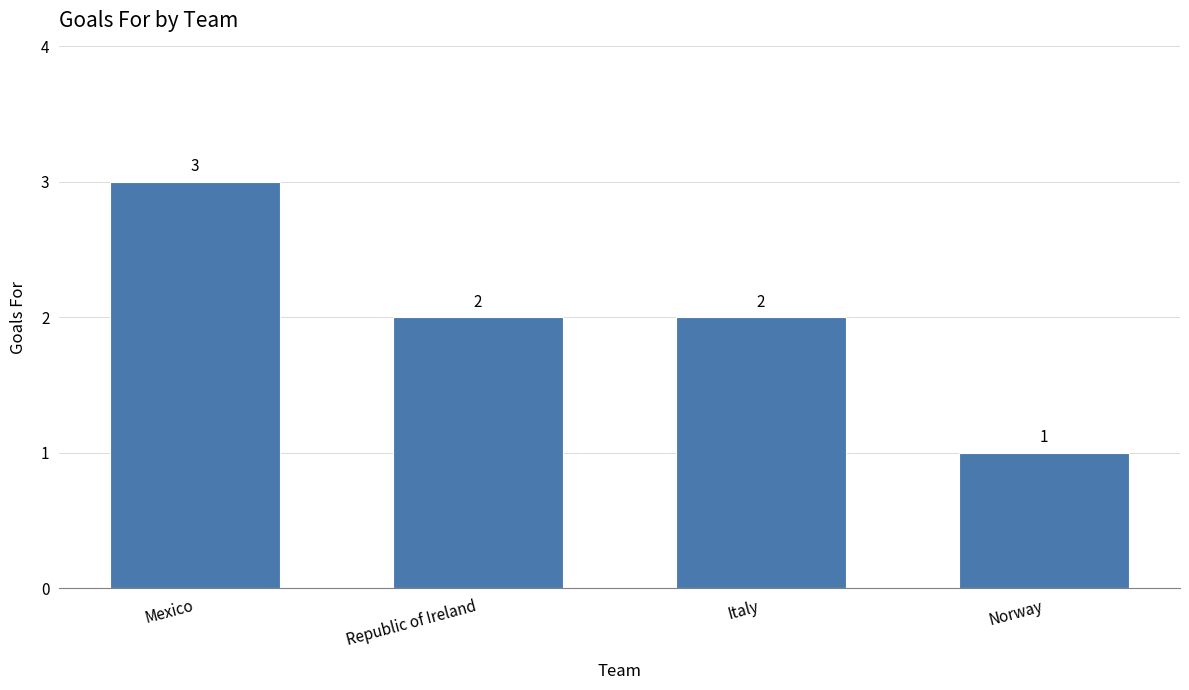

What is the ratio of the value at Italy to the value at Mexico?

0.7